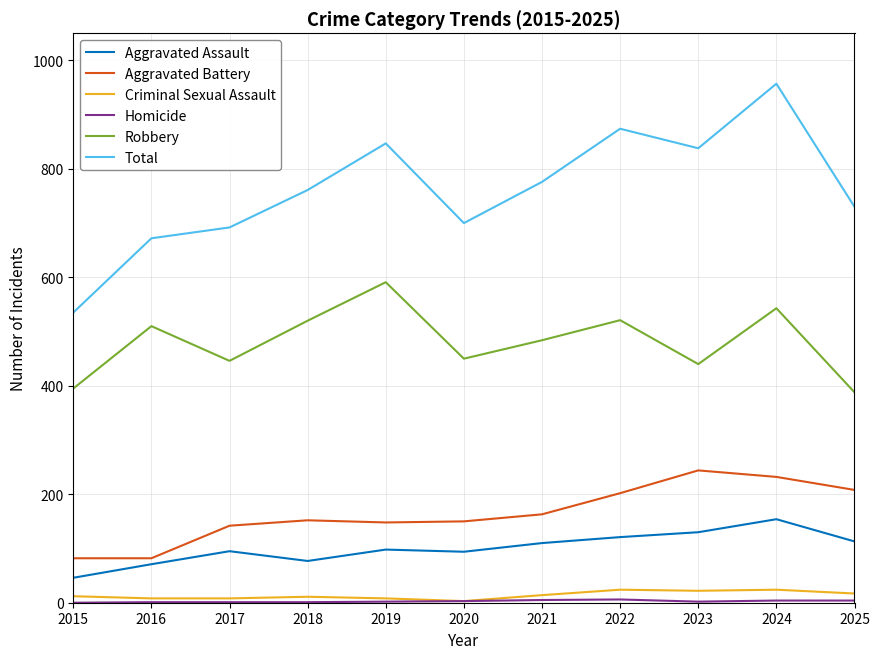

Which series has the largest total across all categories?

Total